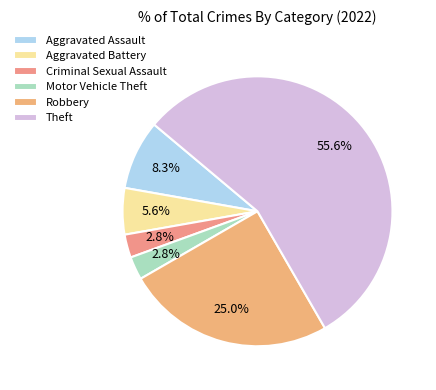

What is the largest slice in the pie chart?

Theft